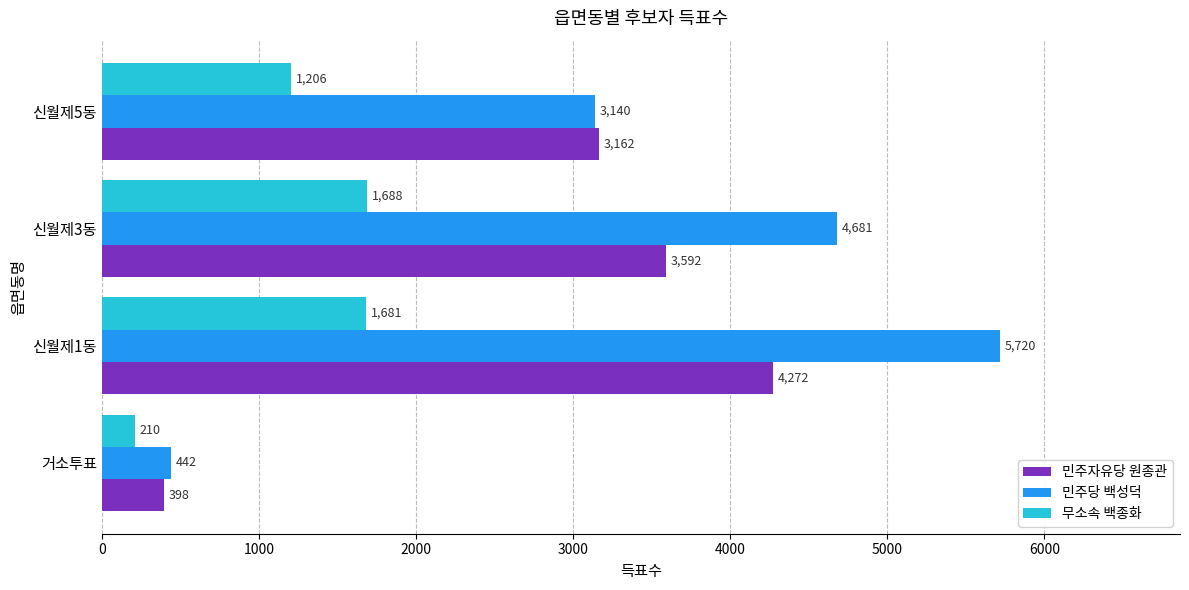

Is it true that 무소속 백종화 equals 685 at 신월제3동?

False